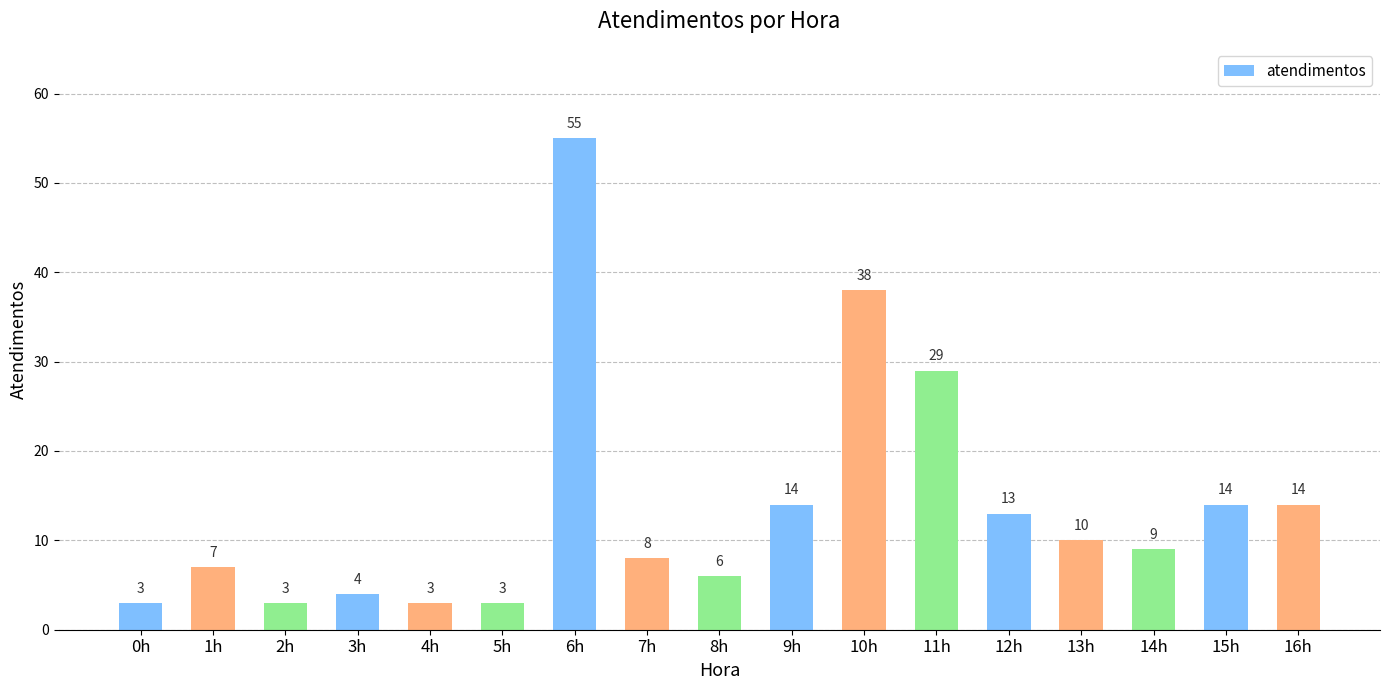

What is the average value?

14